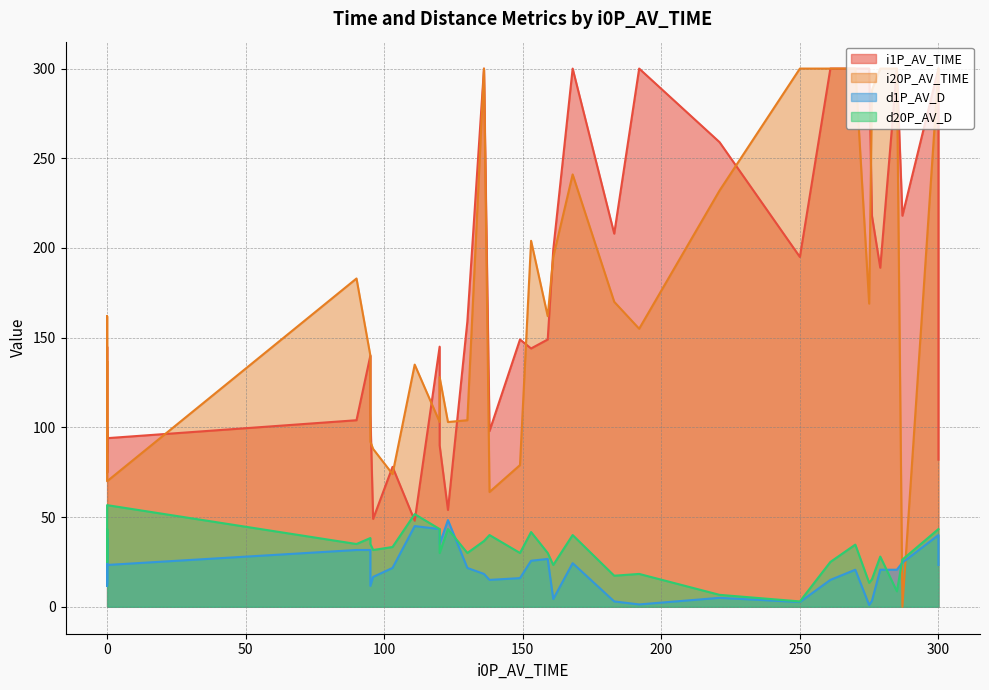

Does the chart have visible grid lines?

Yes